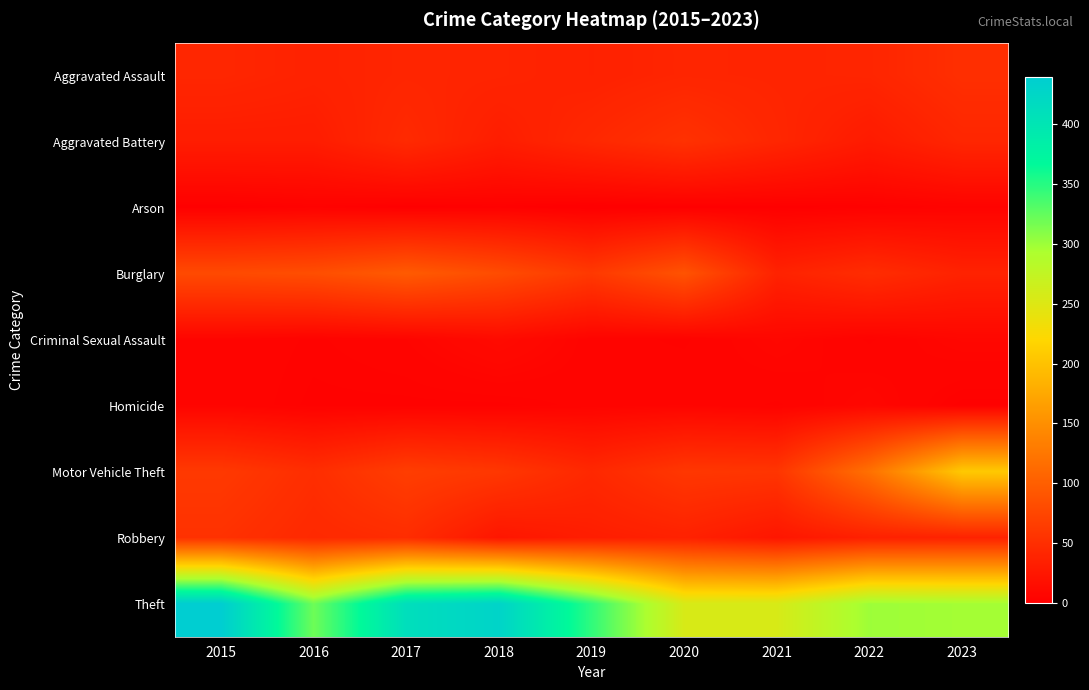

Which series has the widest spread of values?

Theft